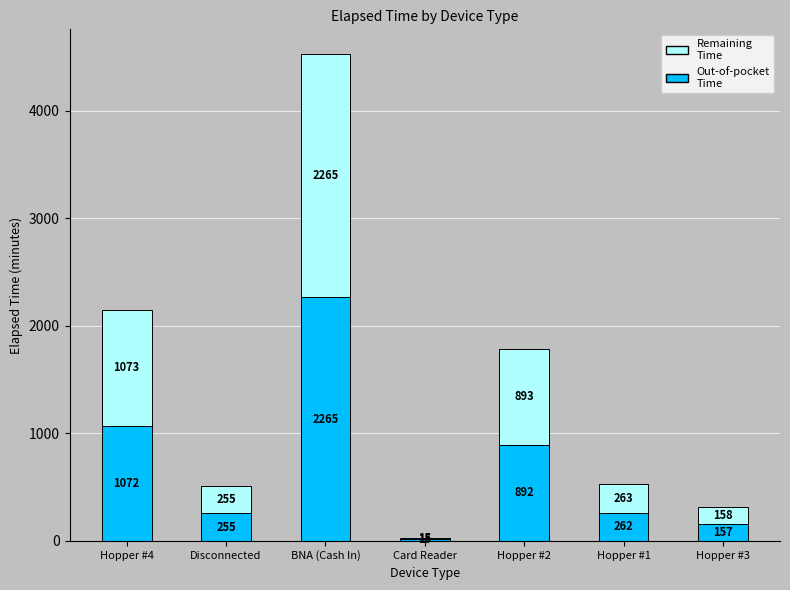

What is the total value across all series at Hopper #4?

2145